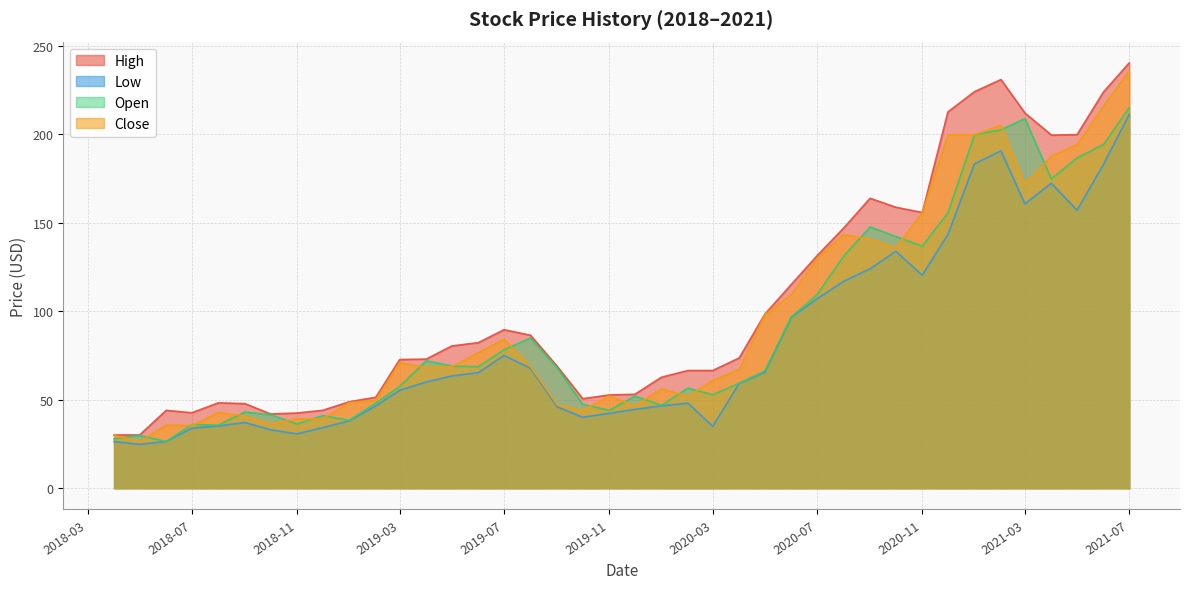

What is the highest value of the High series?

240.3